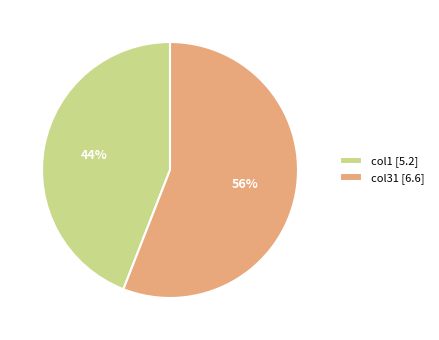

To the nearest percent, what percentage of the pie is col31?

56%